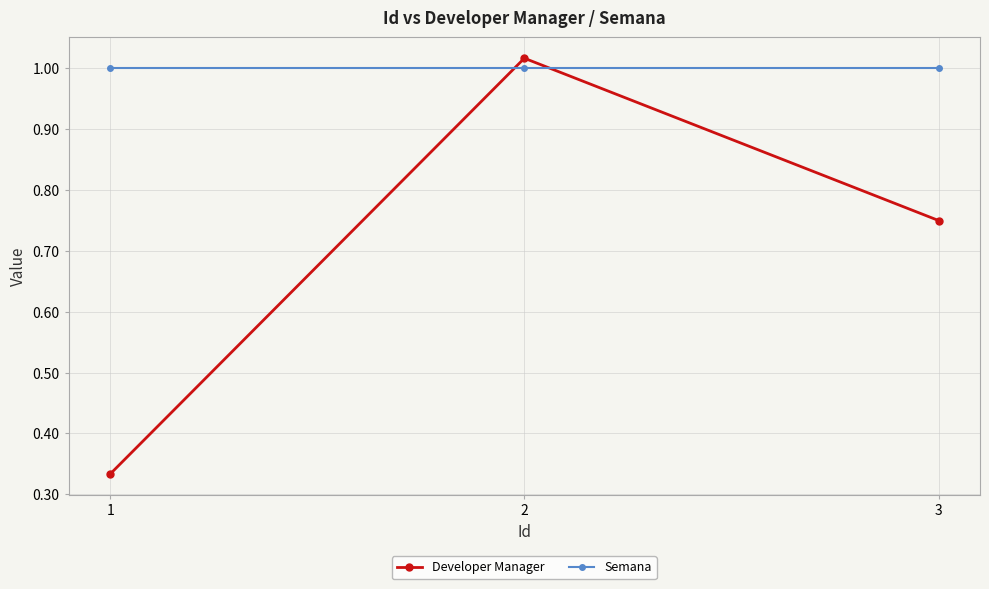

How many lines are shown in the chart?

2